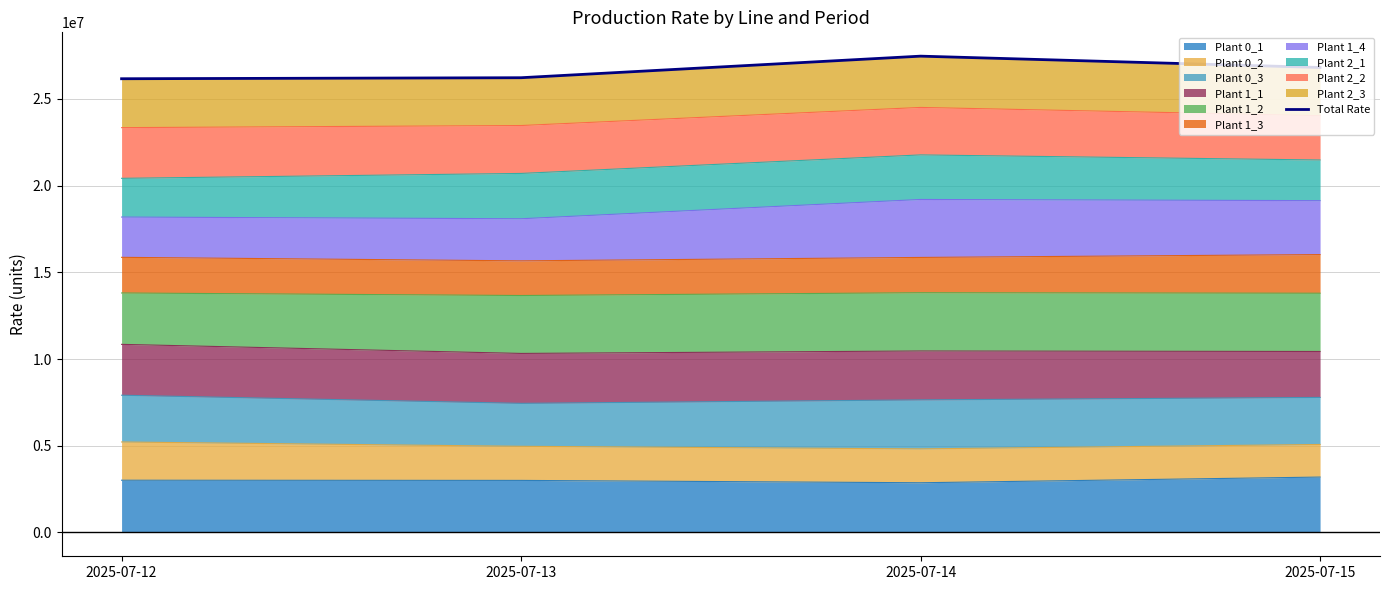

Read the value at 2025-07-12.

26160670